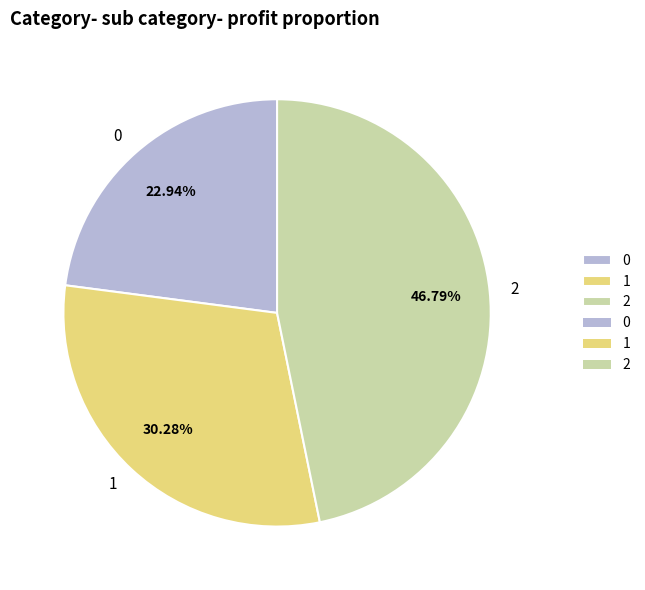

To the nearest percent, what portion does 2 represent?

47%